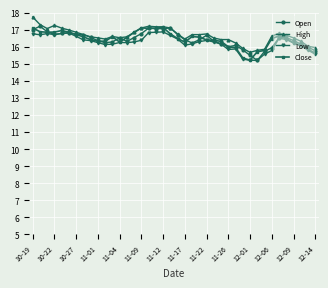

What is the lowest value of the Open series?

15.2